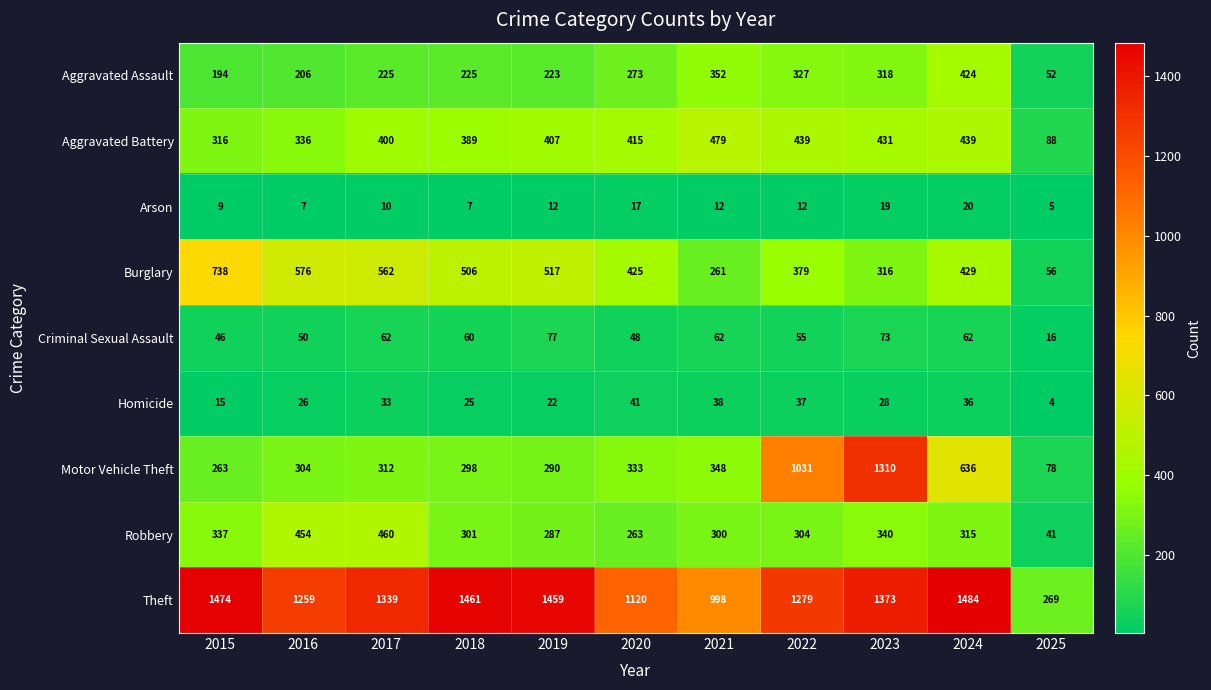

At 2015, list the series in order from largest to smallest.

Theft, Burglary, Robbery, Aggravated Battery, Motor Vehicle Theft, Aggravated Assault, Criminal Sexual Assault, Homicide, Arson